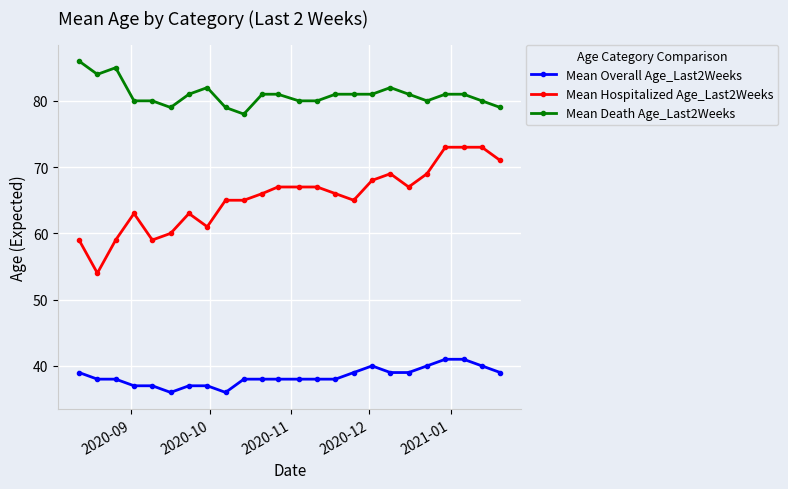

What is the sum of all Mean Overall Age_Last2Weeks values?

921